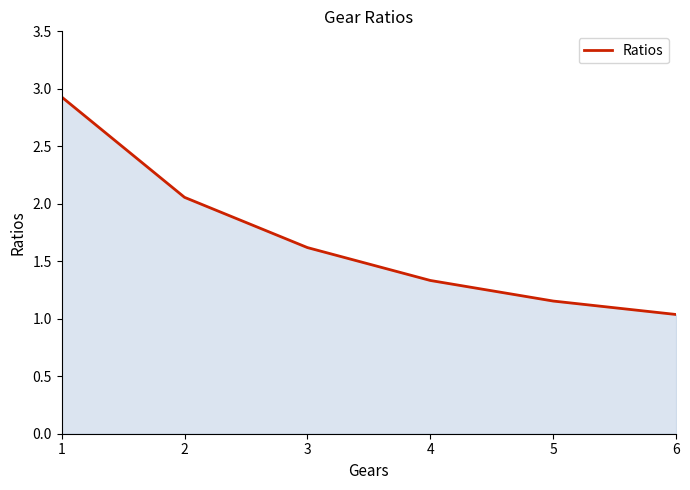

The value at 4 is 2.3. True or false?

False